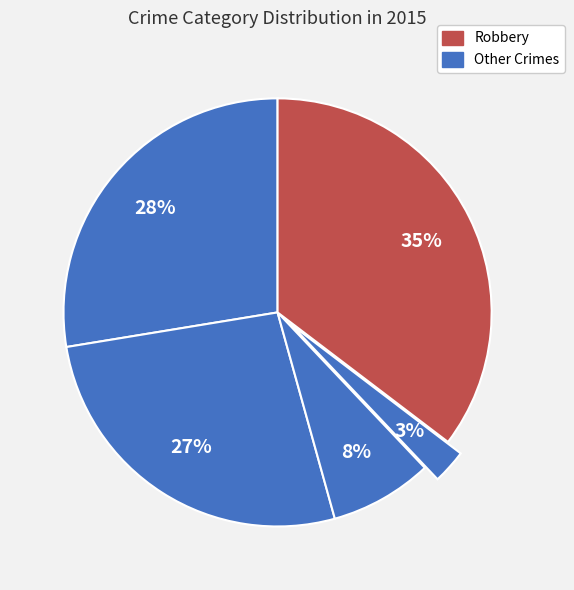

How many slices are in this pie chart?

5